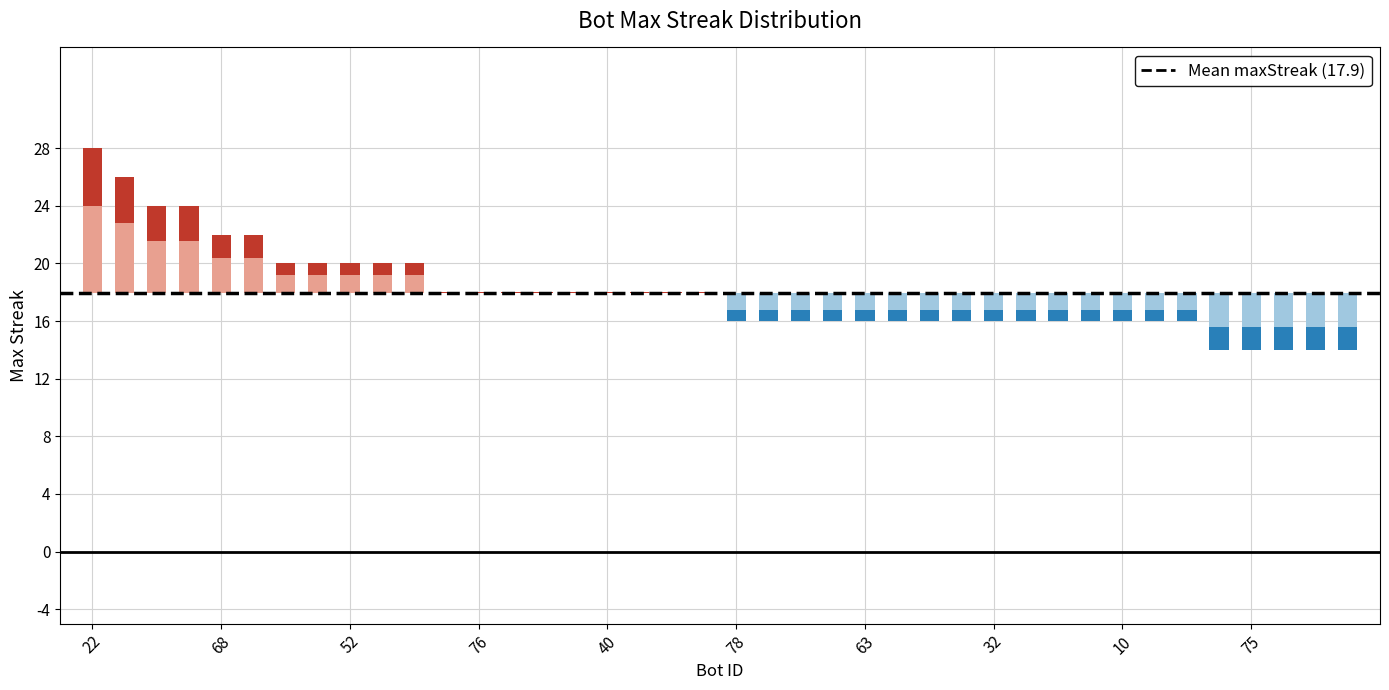

What is the change in value from 82 to 34?

-2